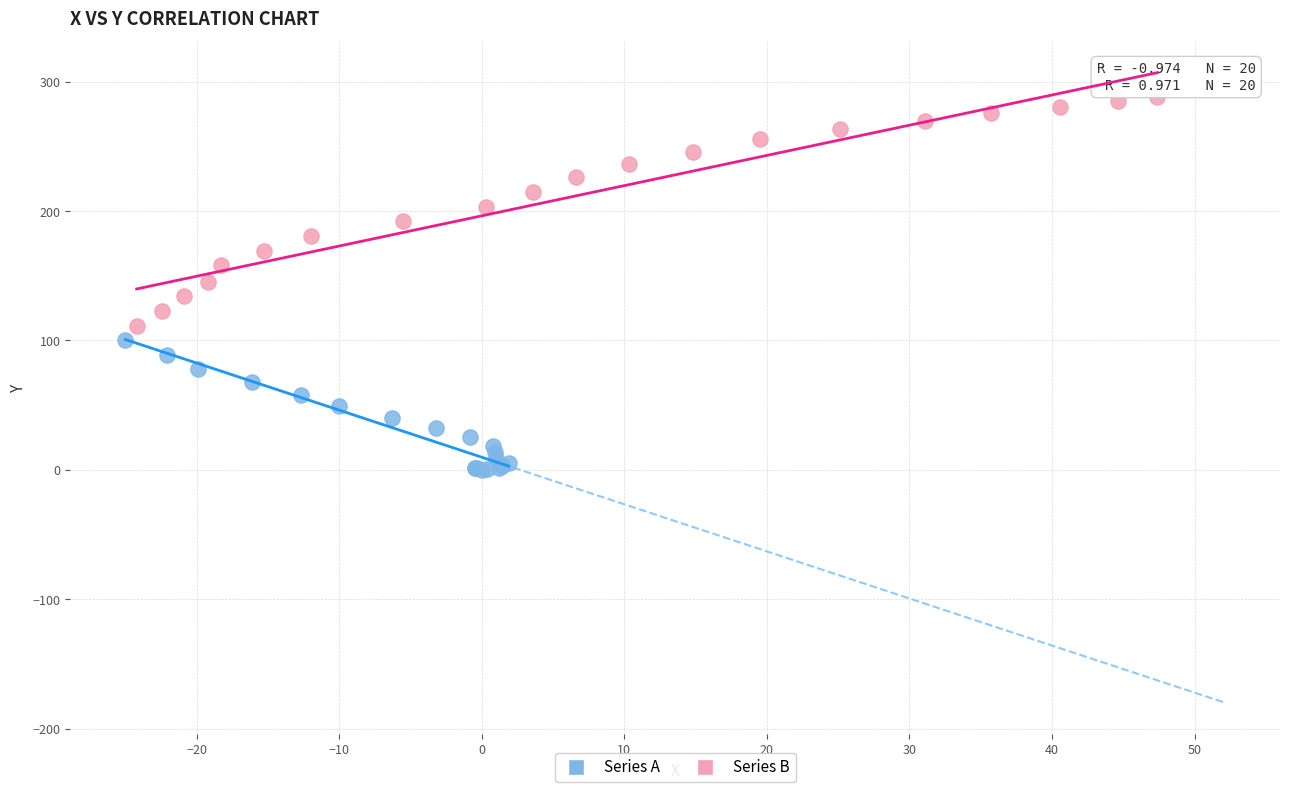

Which series has the largest Y range (max minus min)?

Series B